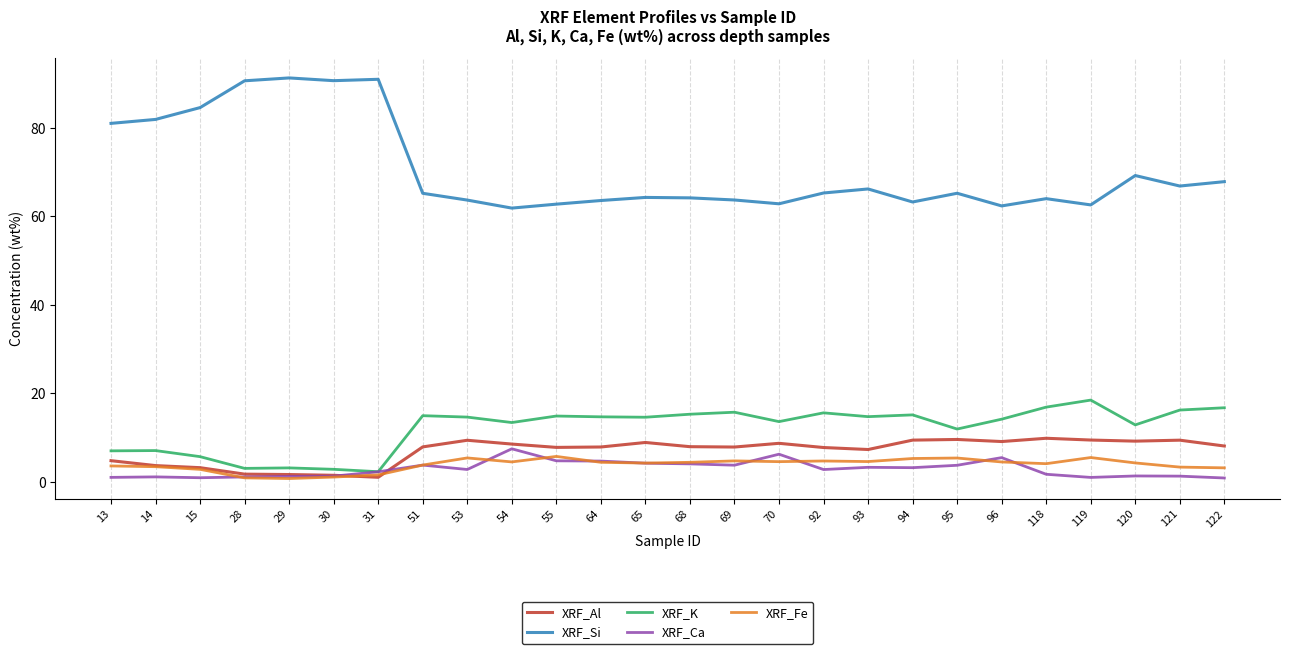

At which label does XRF_Si first exceed 65?

13